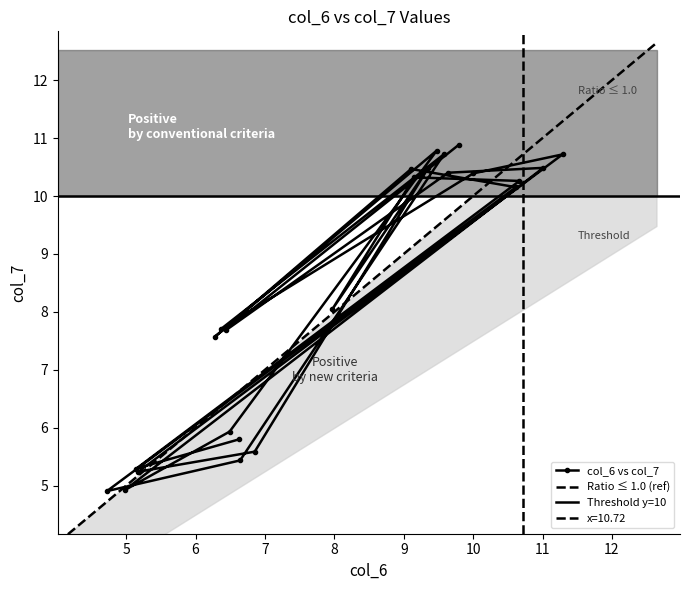

Count the number of data series in this chart.

1